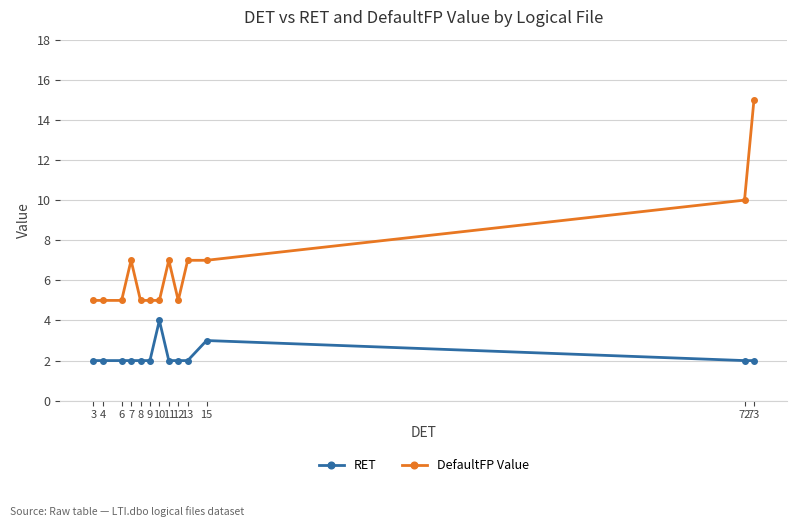

What is the difference between the highest and lowest values at 9?

3